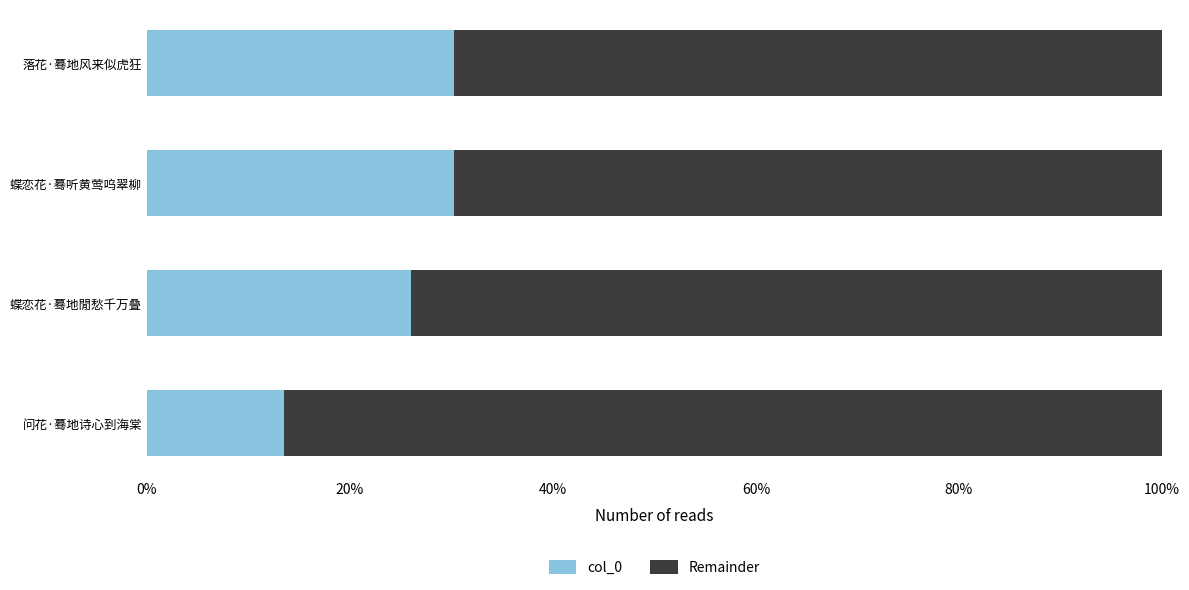

What are all the series names shown in the legend?

col_0, Remainder